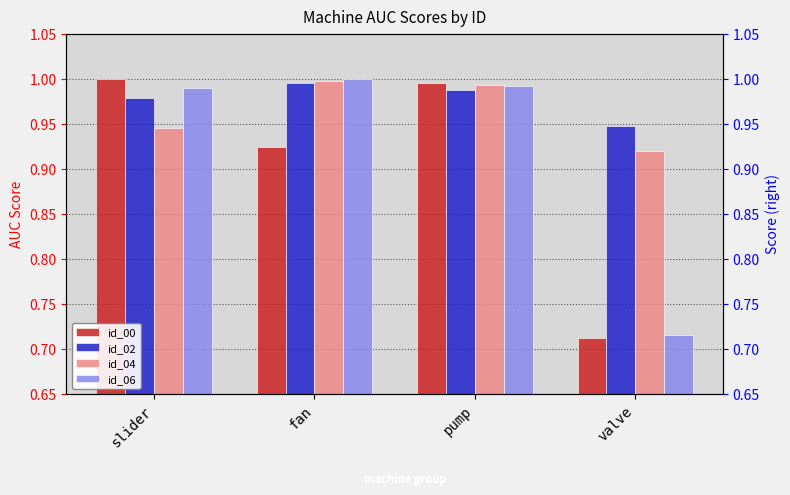

At valve, list the series in order from smallest to largest.

id_00, id_06, id_04, id_02